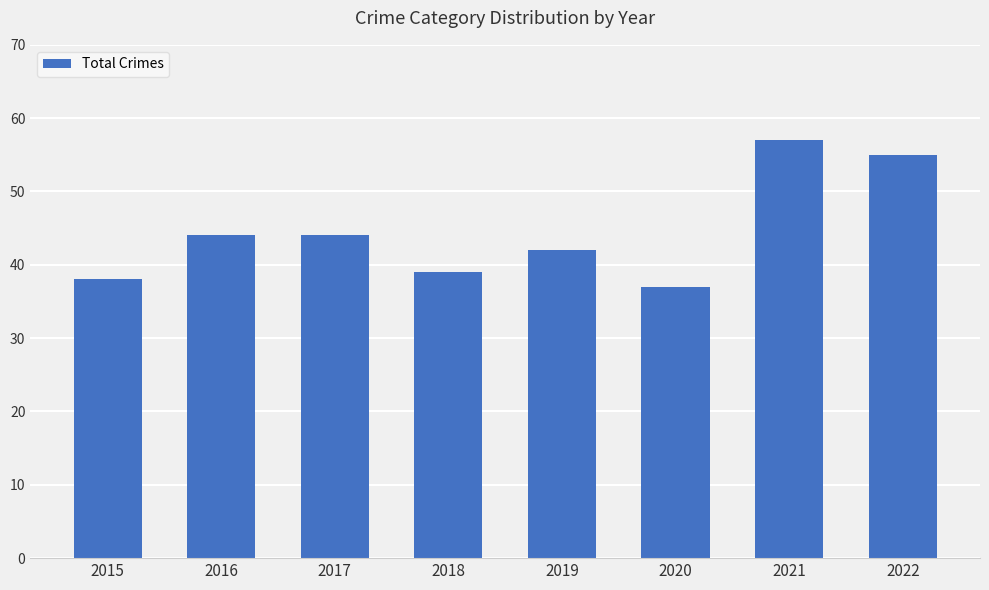

True or false: the data shows 96 at 2021.

False